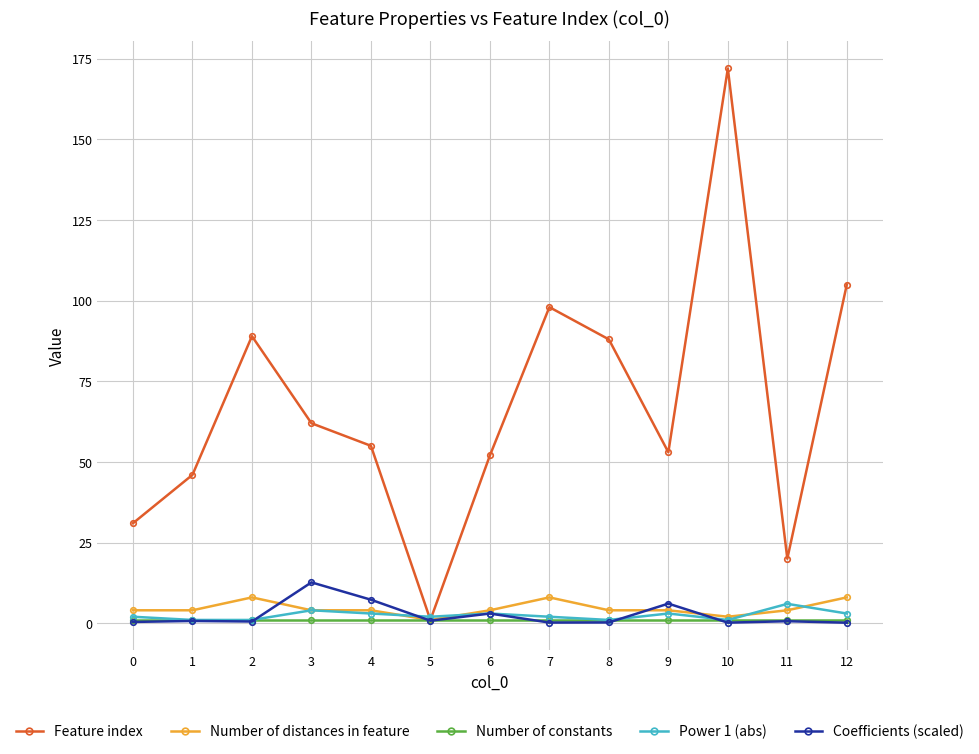

What is the approximate value of Number of distances in feature at 1?

4.0